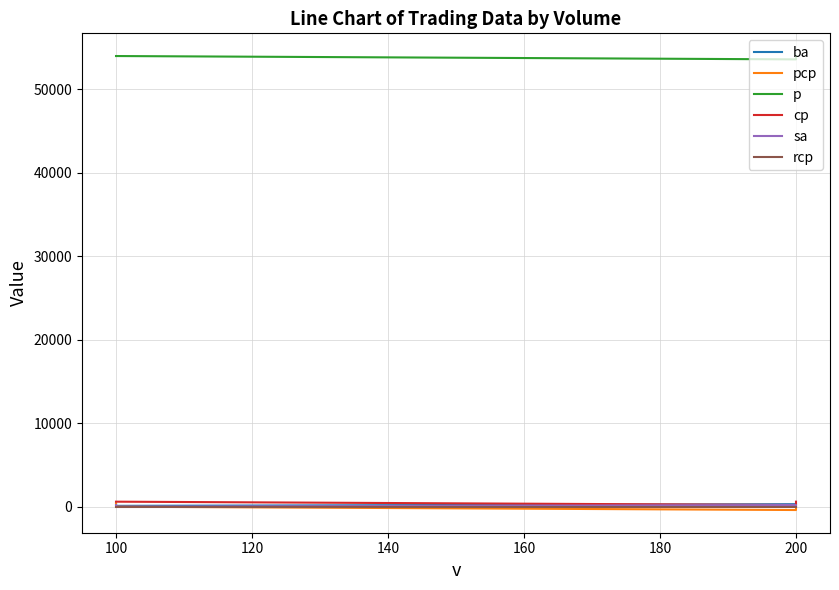

Between 120 and 140, which series saw the biggest shift?

pcp